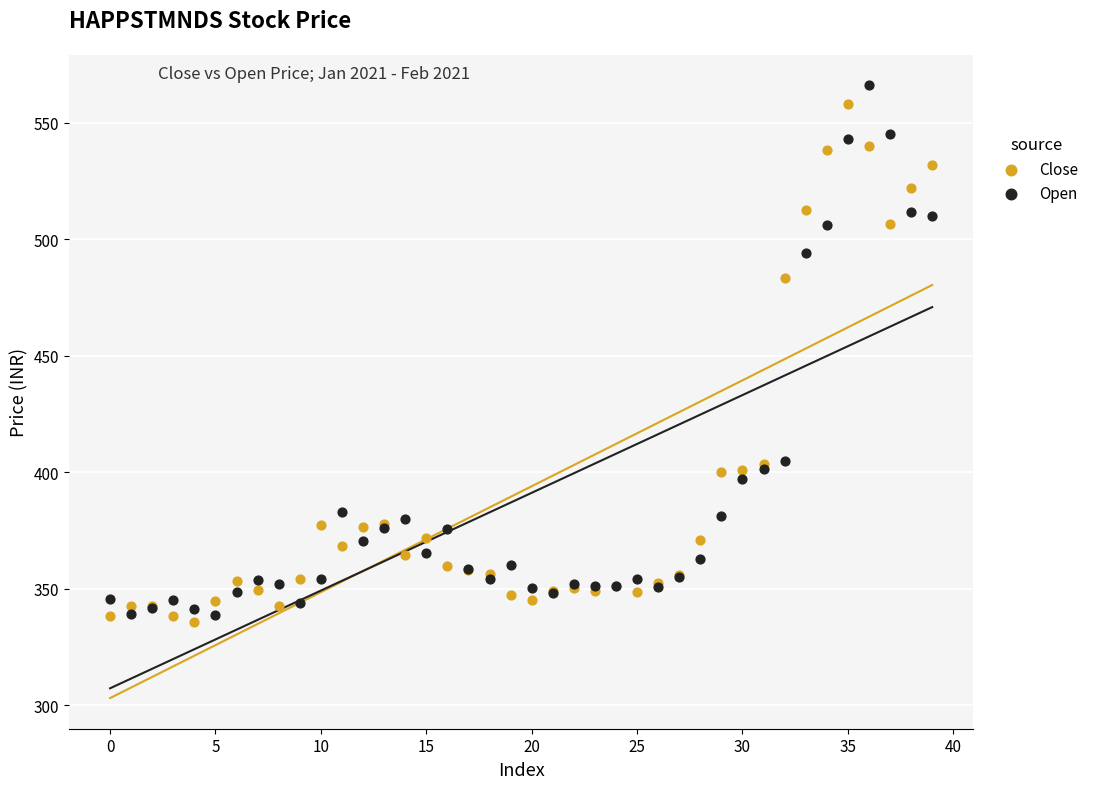

Across all series, what Y value is closest to 450?

483.4